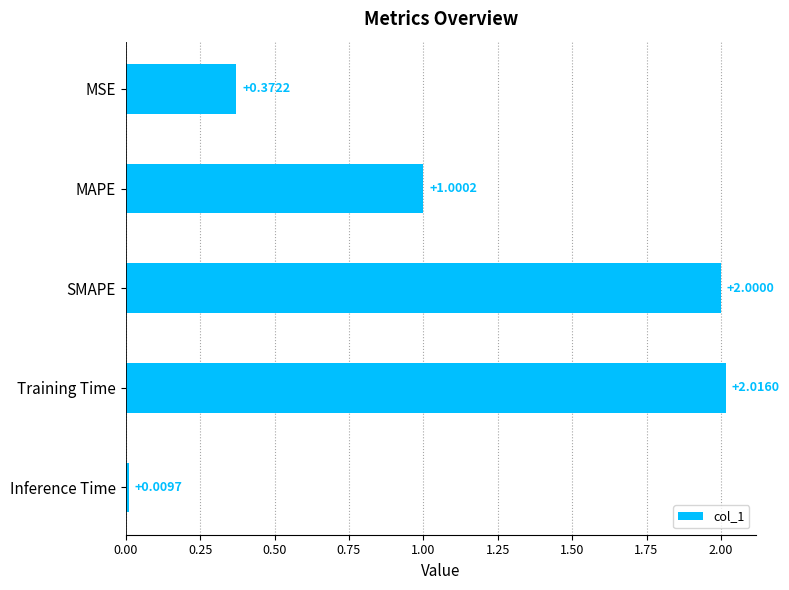

What is the average value?

1.1